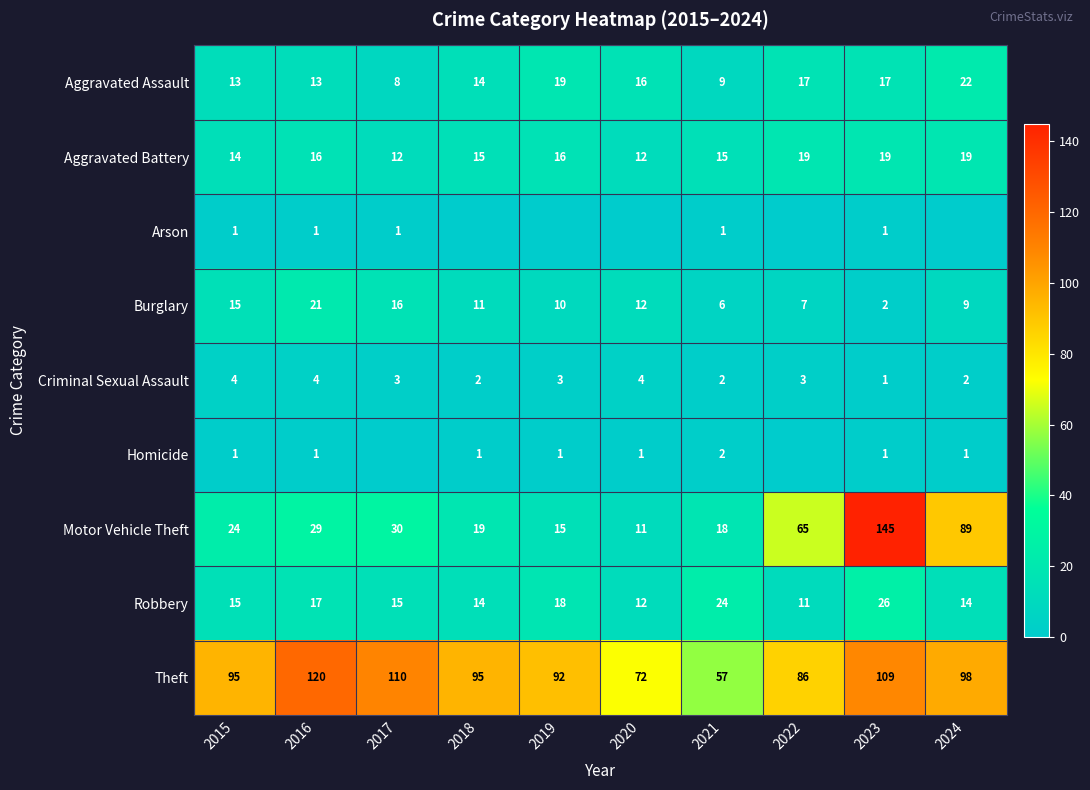

What is the spread (max minus min) of values at 2024?

98